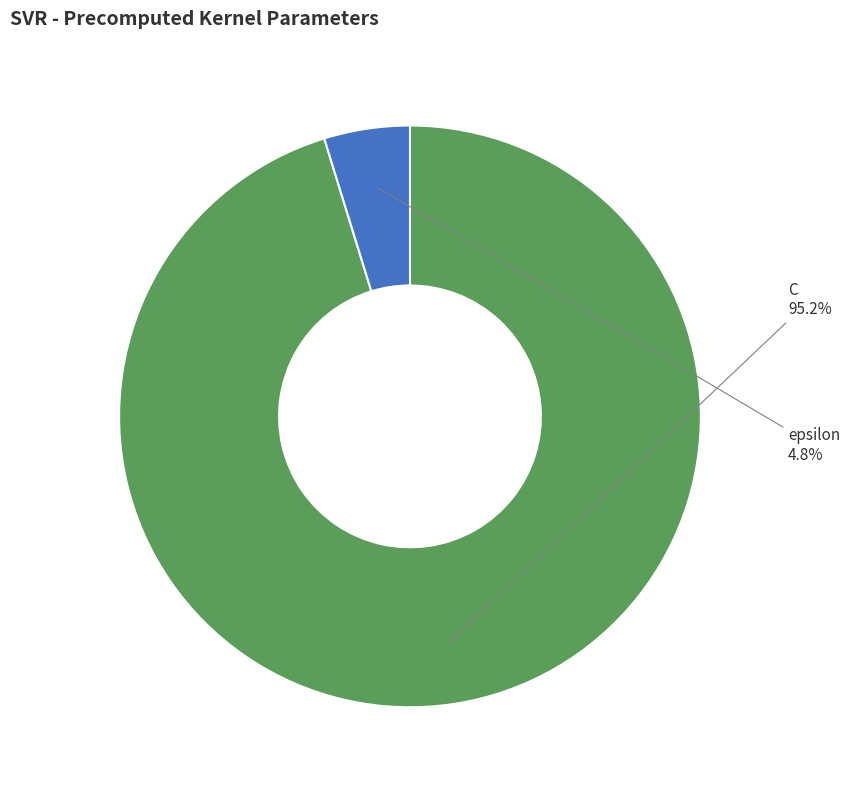

What is the ratio of the value at epsilon to the value at C?

0.1